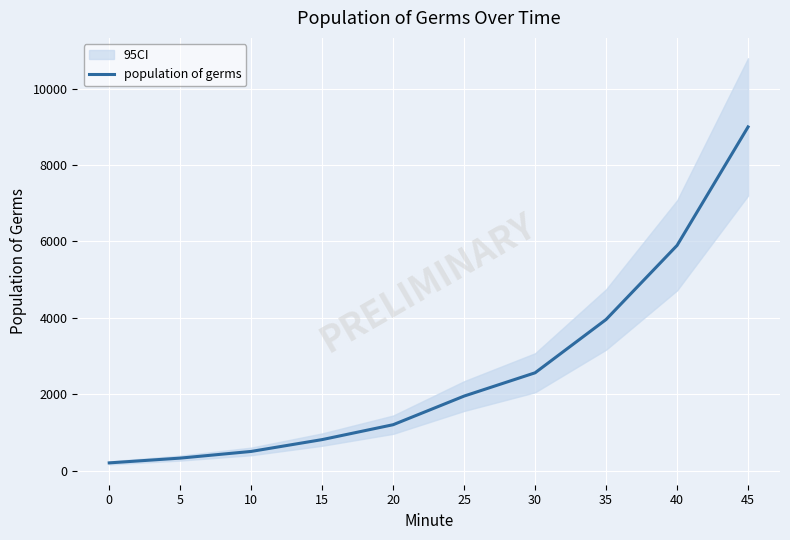

The chart shows a value of 1004 at 30. True or false?

False